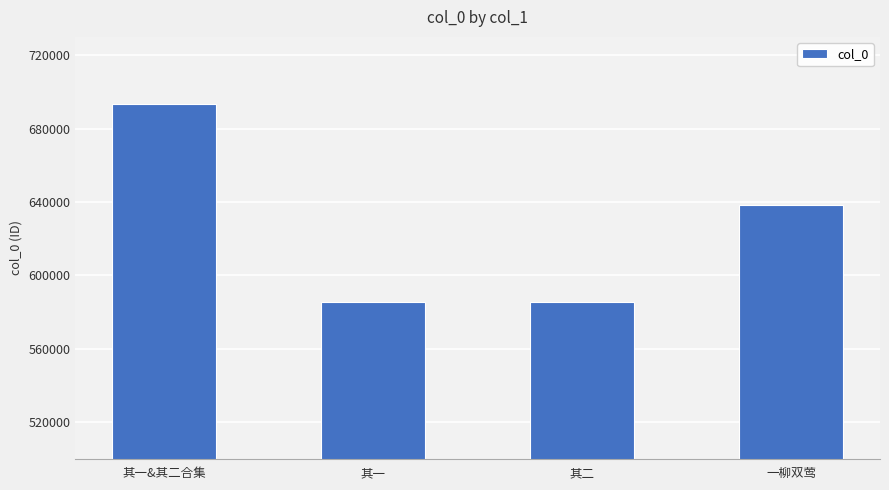

What is the label of the 1st bar from the right?

一柳双莺